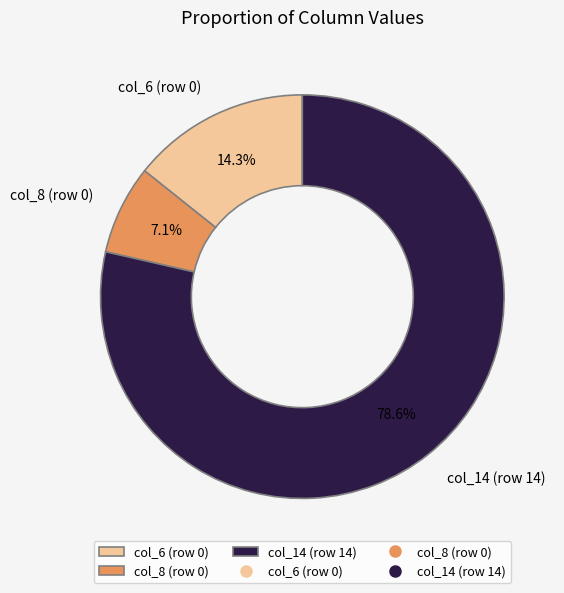

Between col_14 and col_6, which is larger?

col_14